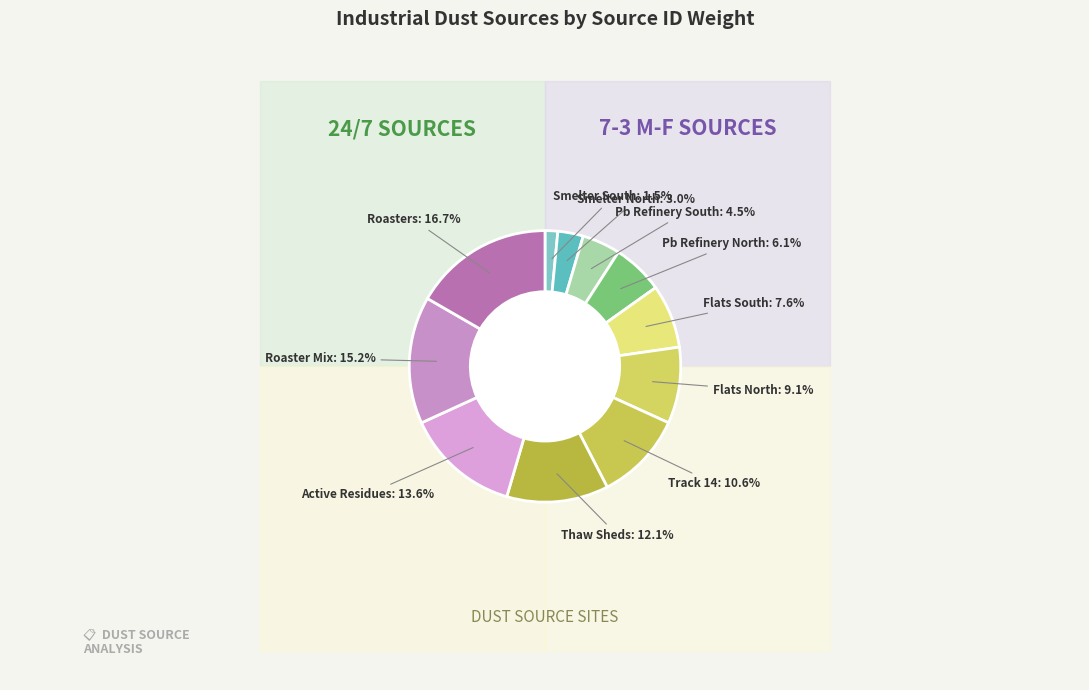

Does any single category account for the majority?

No